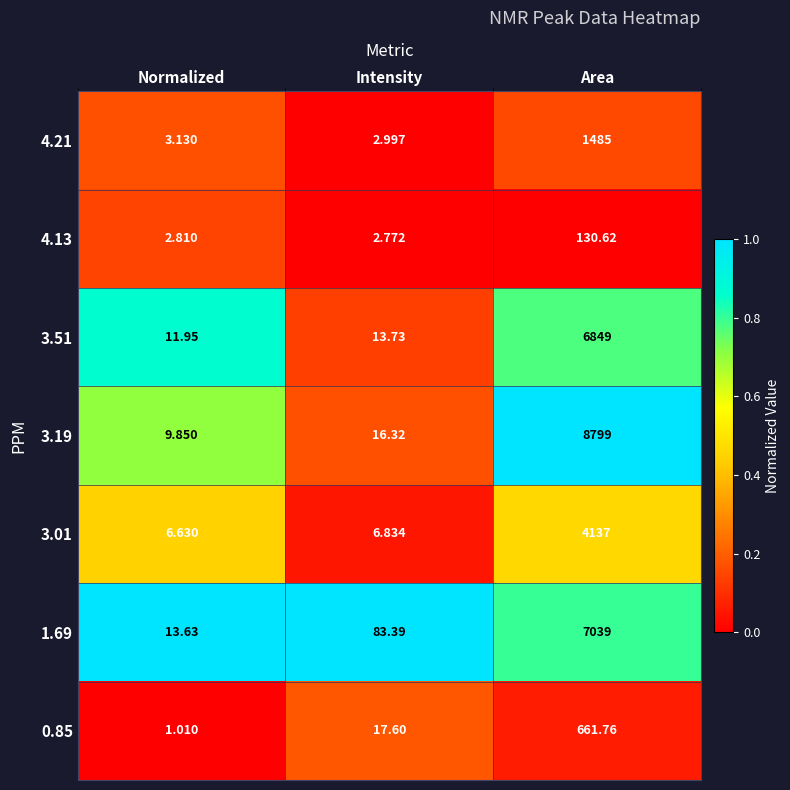

What is the total value across all series at Area?

29101.4